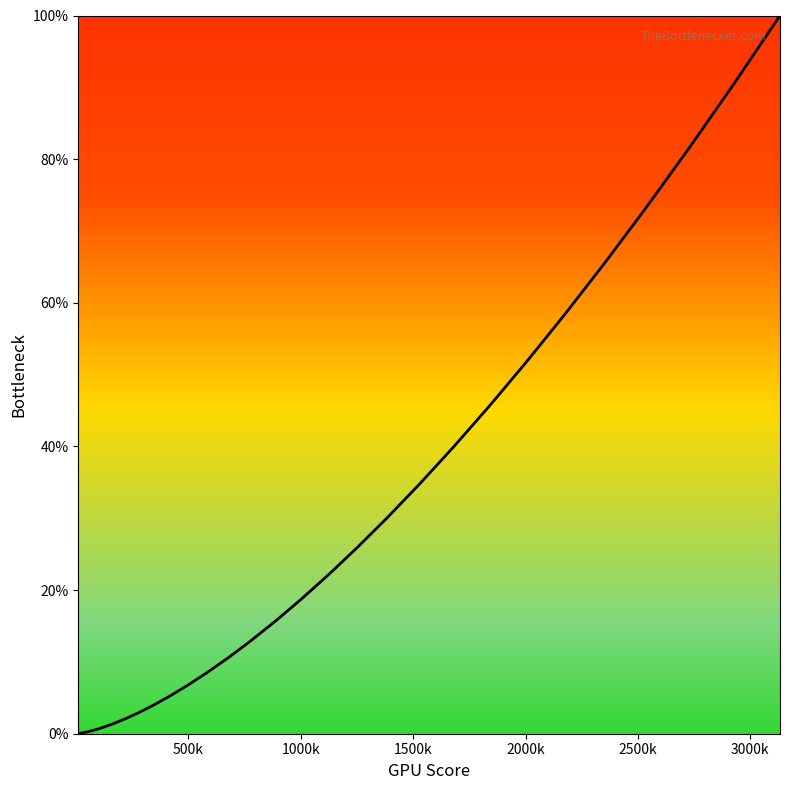

What is the greatest value displayed?

100.0